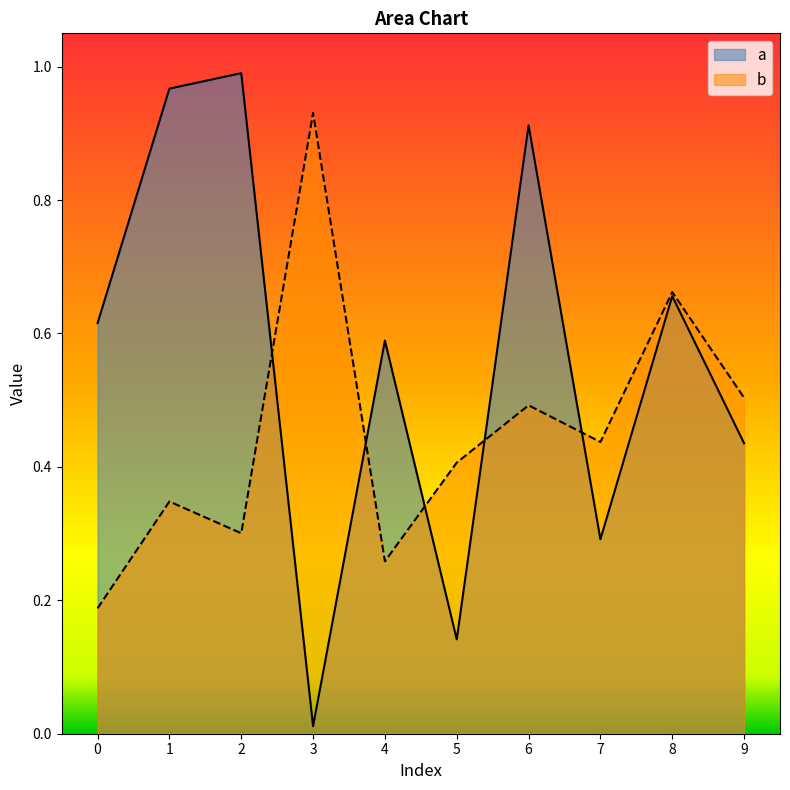

Which label corresponds to the largest value in the chart?

2